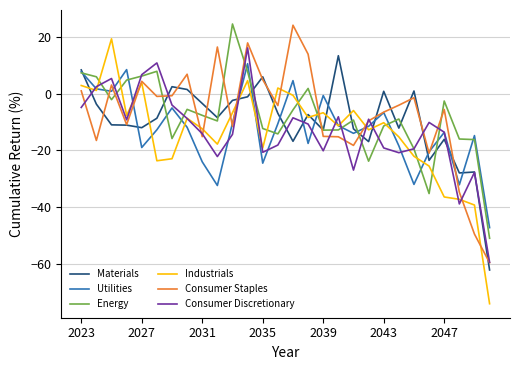

What is the highest value of the Consumer Staples series?

24.1